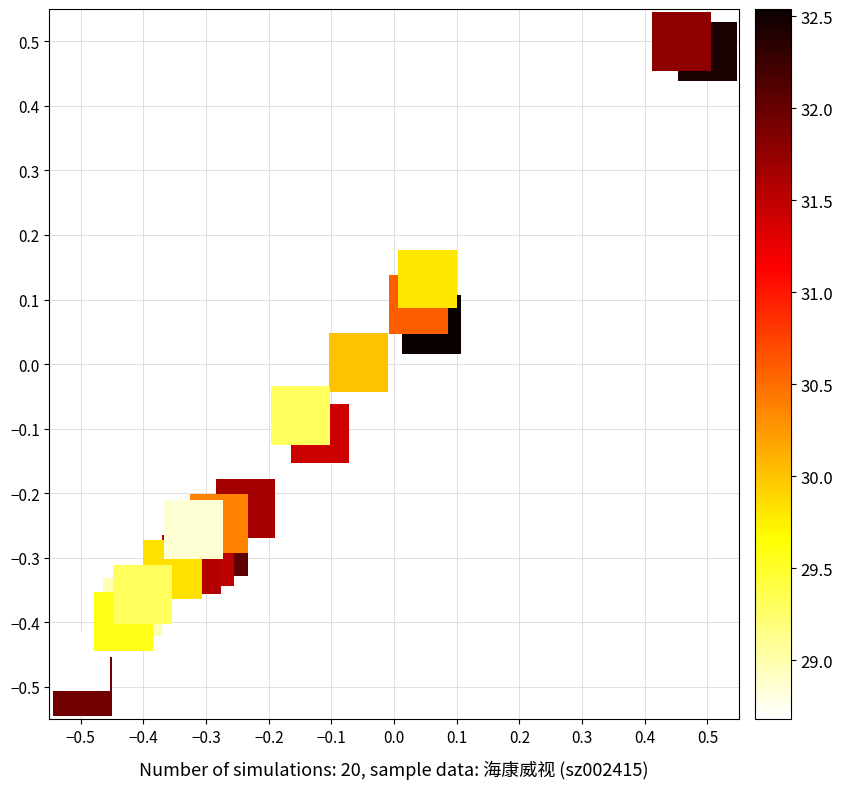

What is the range of Y values (max minus min)?

1.0